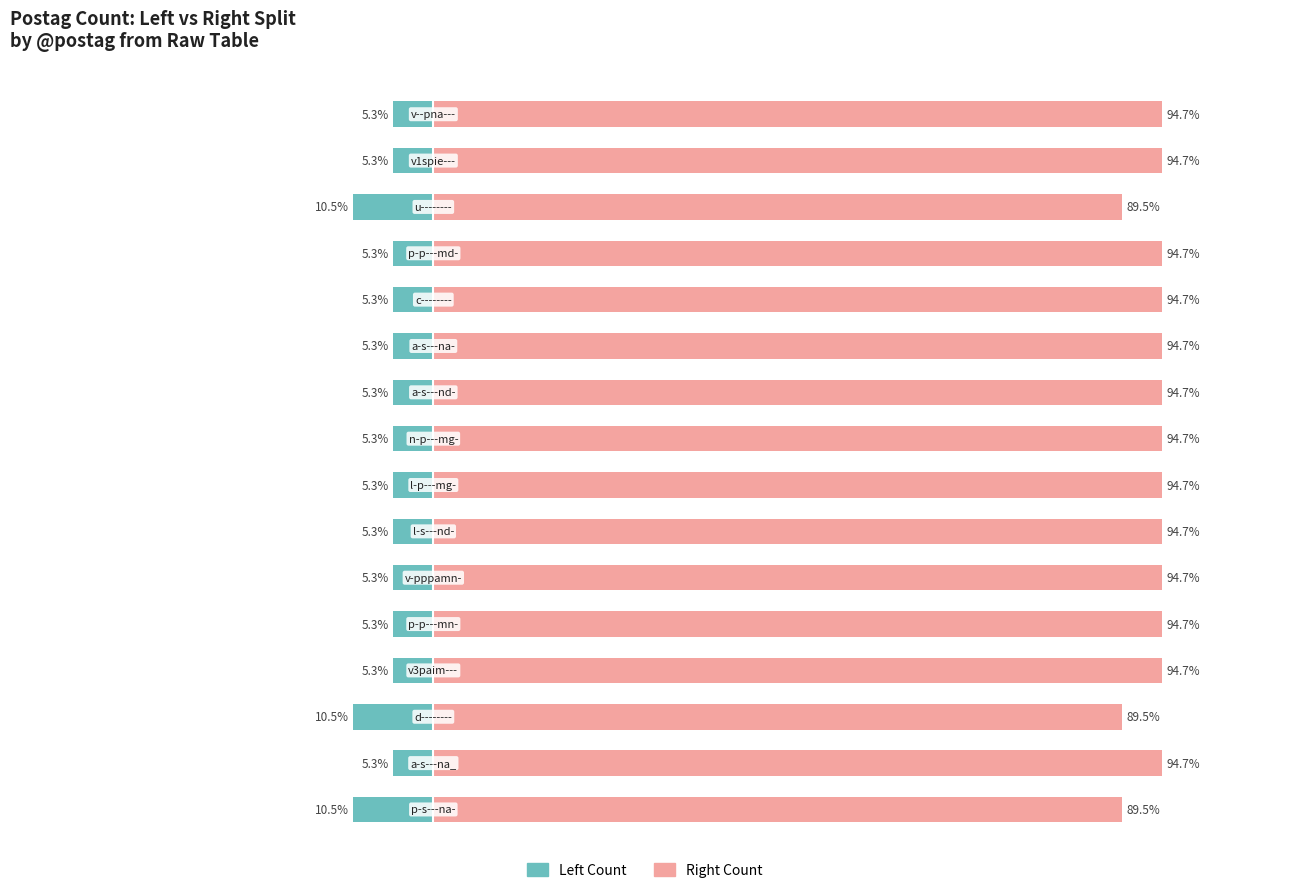

The value of Left Count at 1 is -2.5. True or false?

False